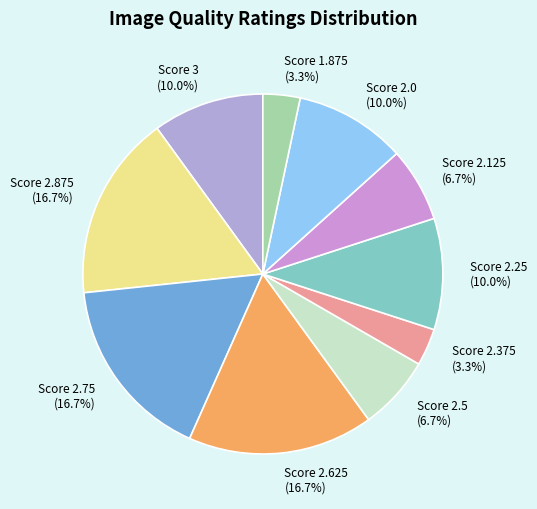

Does any single category account for the majority?

No